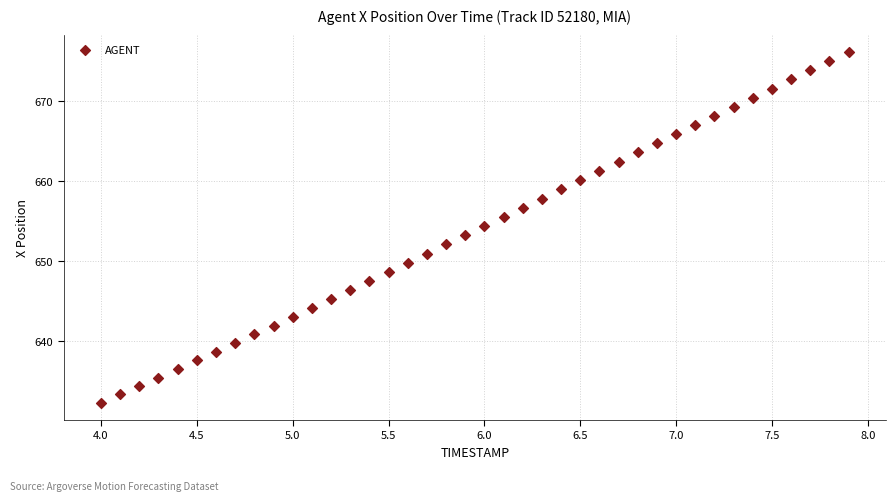

What is the range of Y values (max minus min)?

43.8